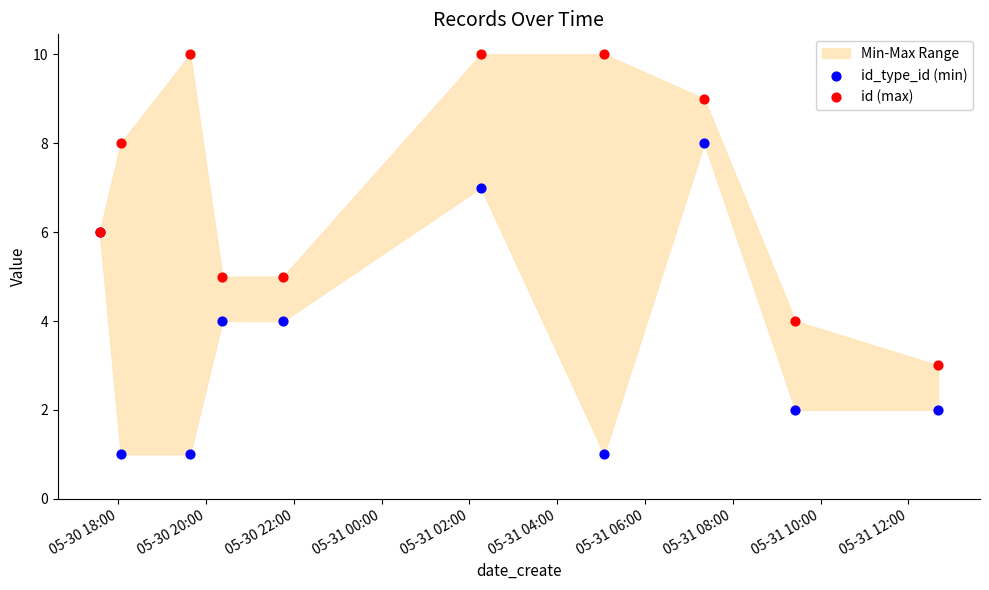

Which series contains the highest Y value?

id (max)